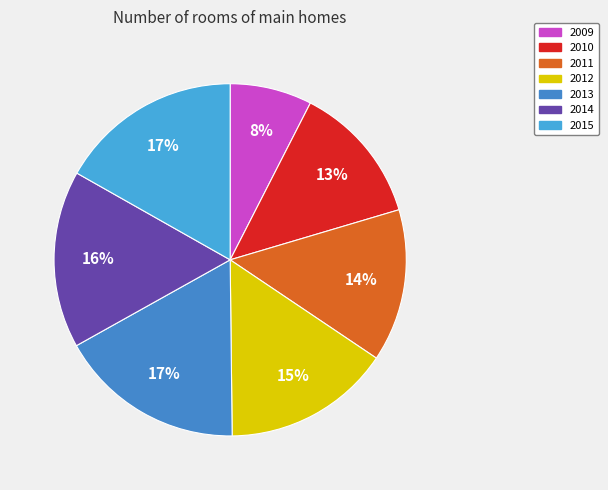

Combined, do 2014 and 2013 account for over 50%?

No